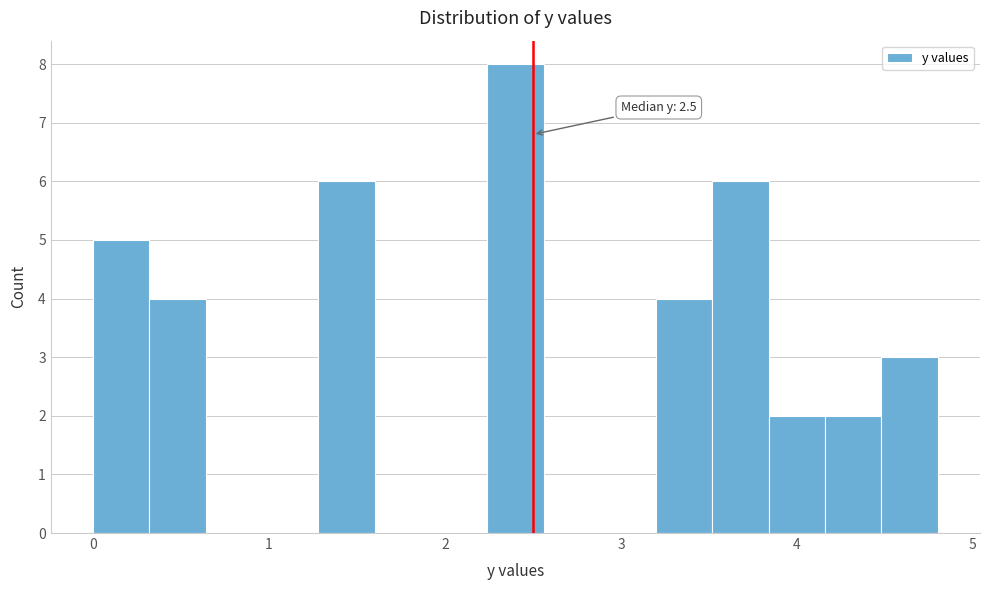

Read against the x-axis, roughly where is the centre of the tallest bar?

2.4